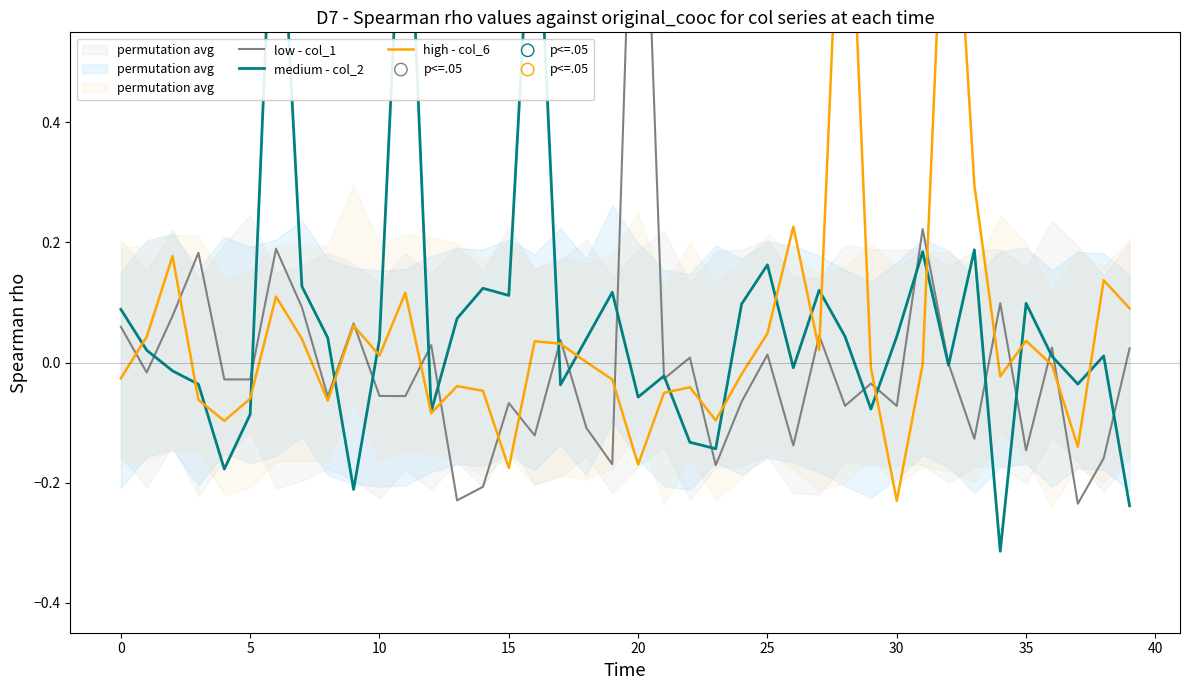

Which series has the widest spread of Y values?

col_2